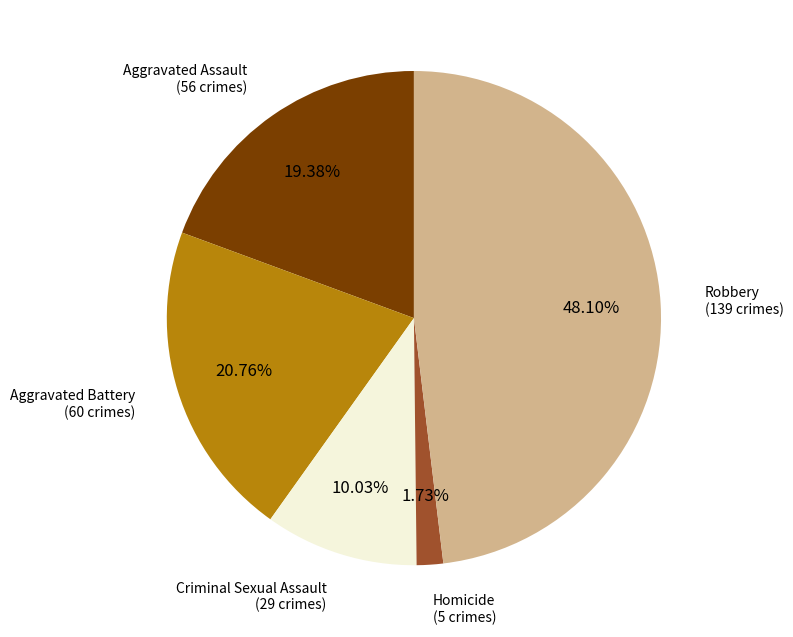

Is there any slice that represents more than half of the pie?

No